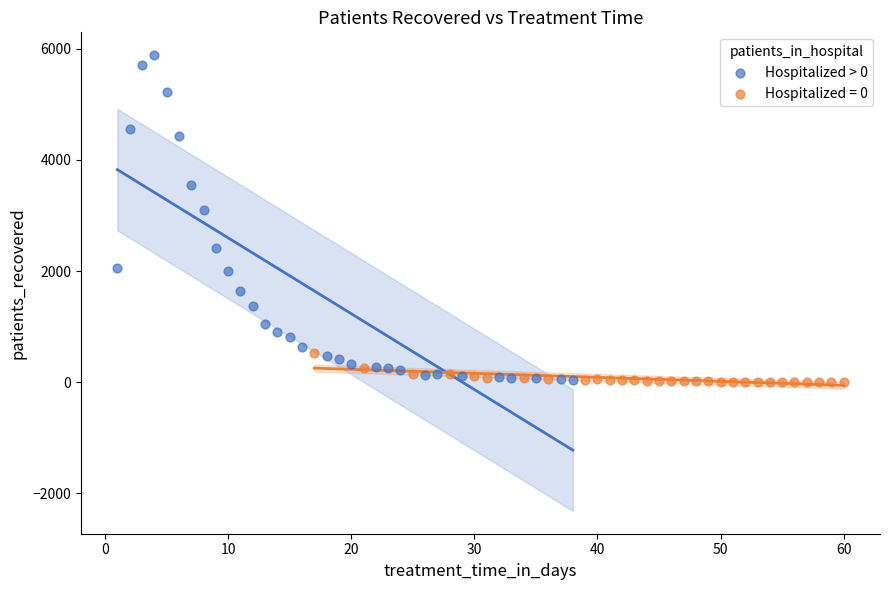

Which series has the widest spread of Y values?

Hospitalized > 0